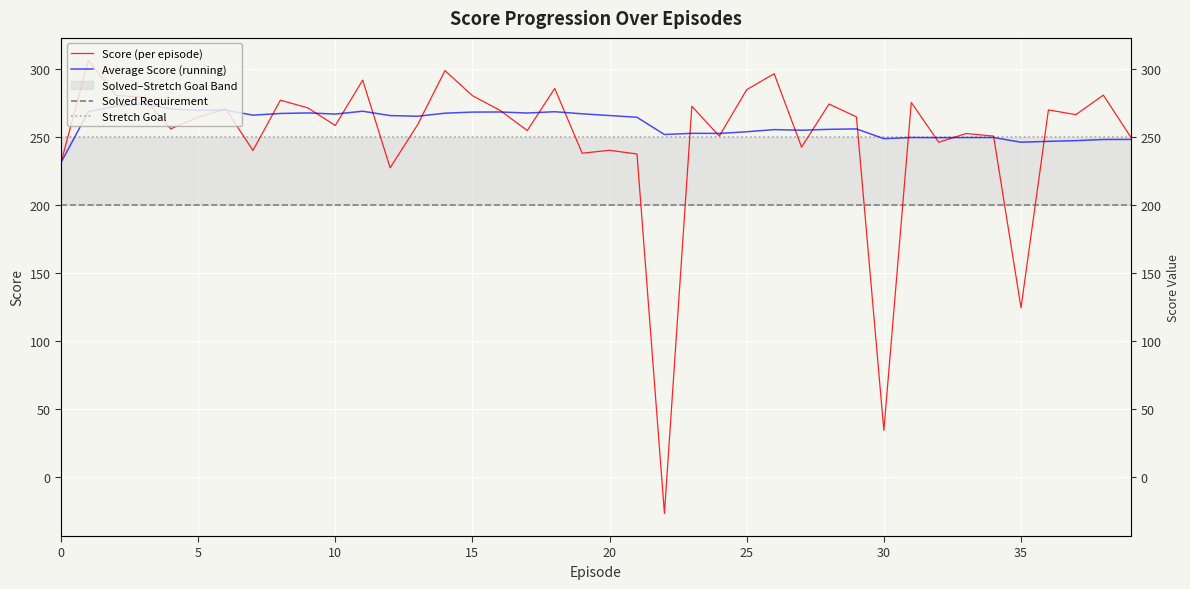

What is the difference between the highest and lowest values at 27?

54.8